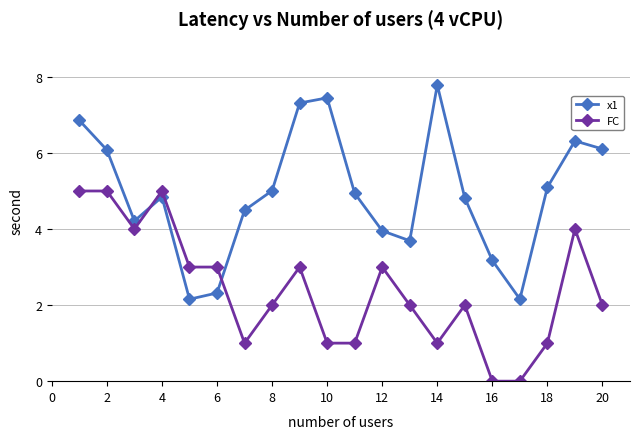

What is the highest value of the x1 series?

7.8